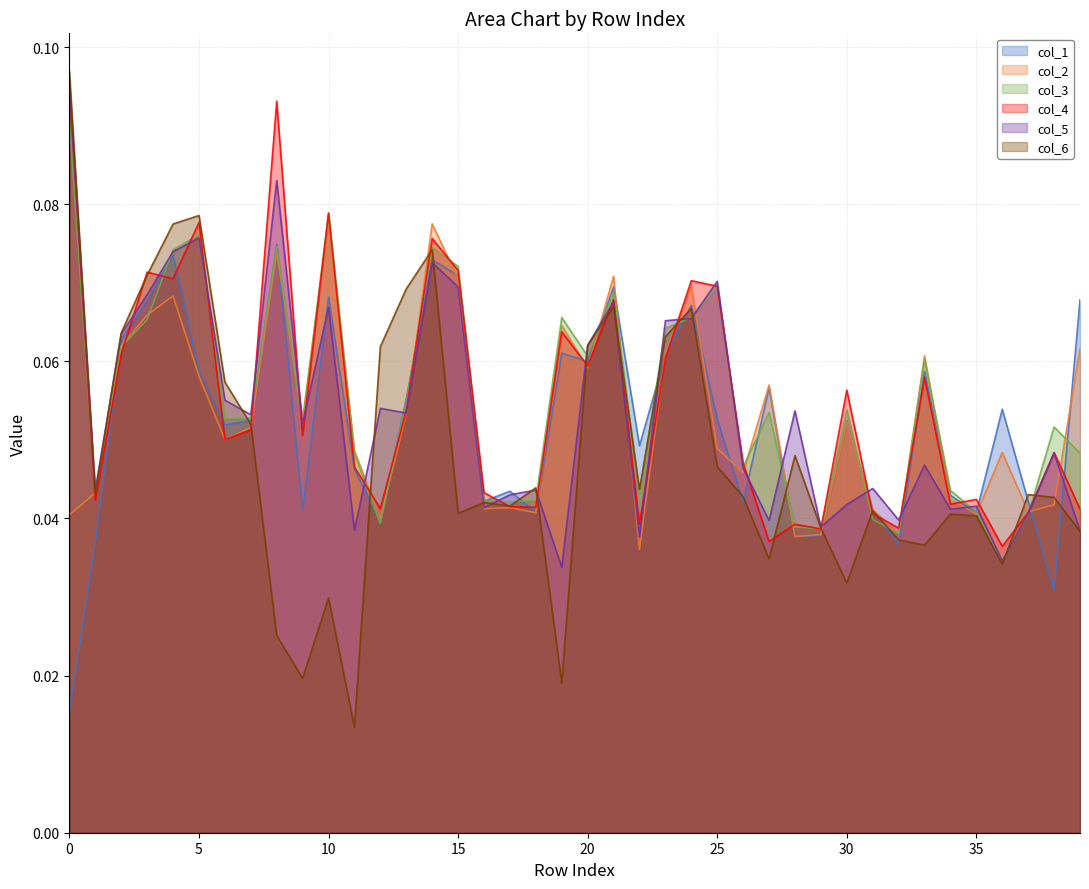

Does the chart display data point markers on the line(s)?

No